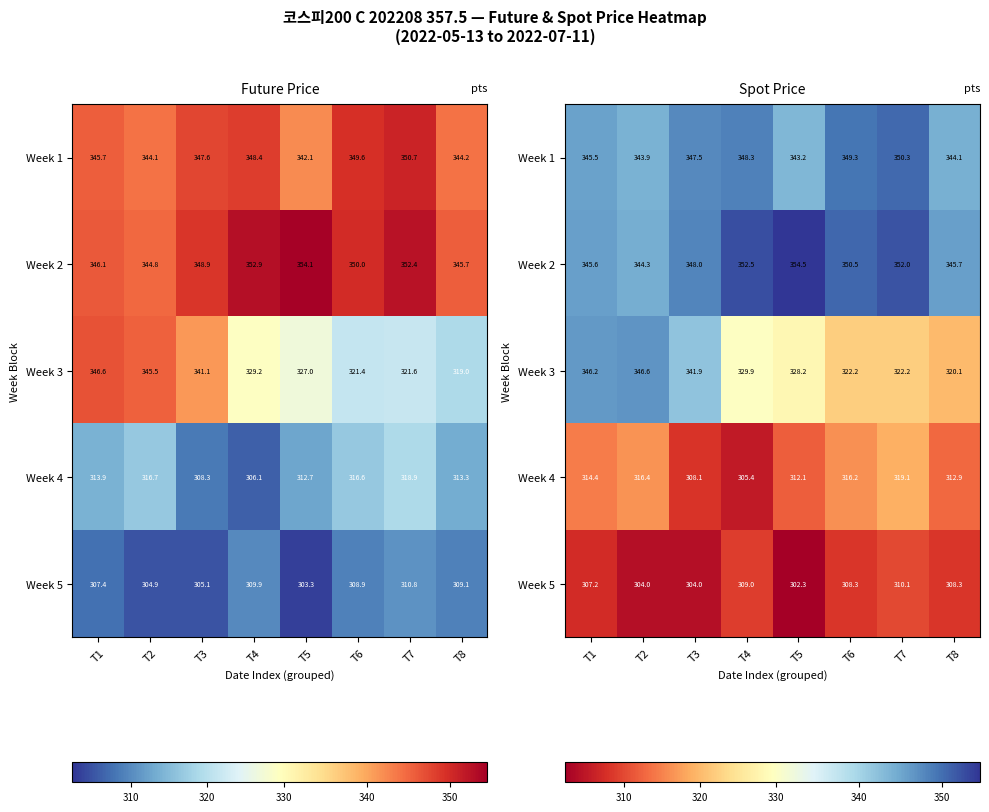

Which series changed the most between T3 and T4?

Week 3